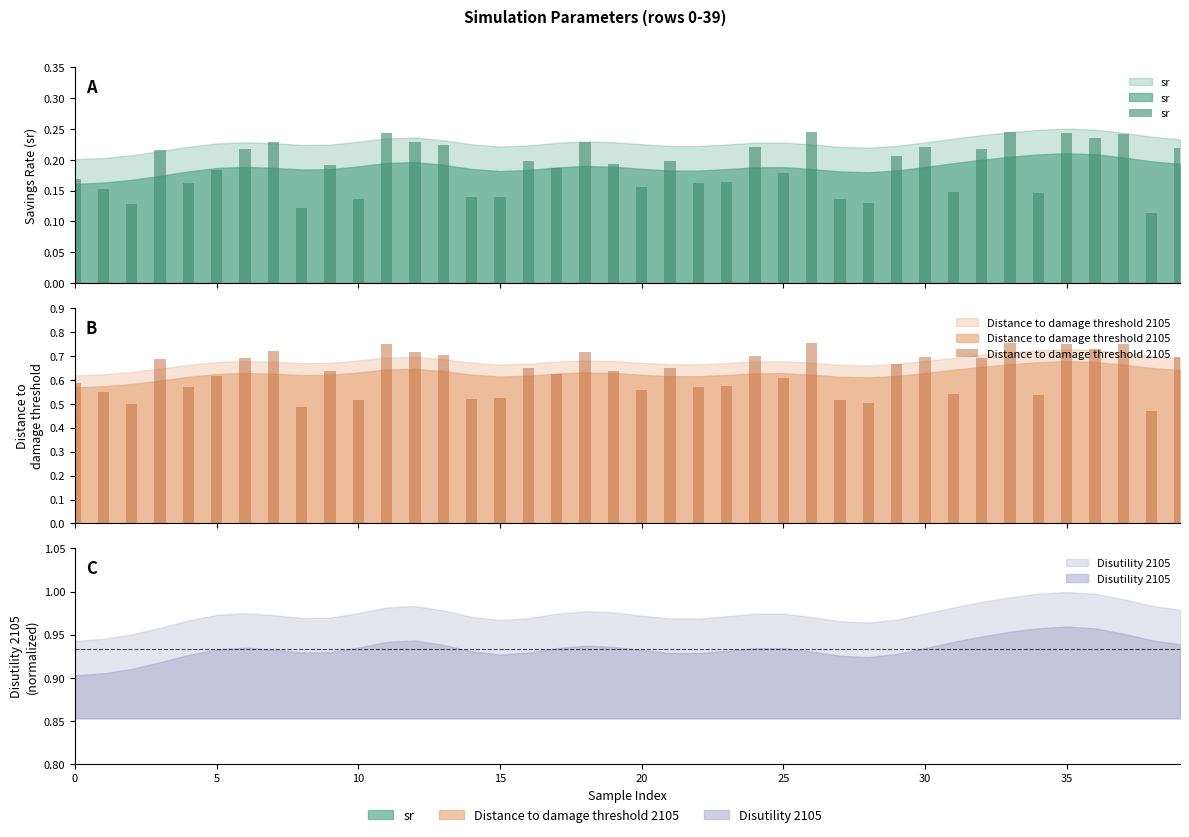

Are the bars horizontal?

No